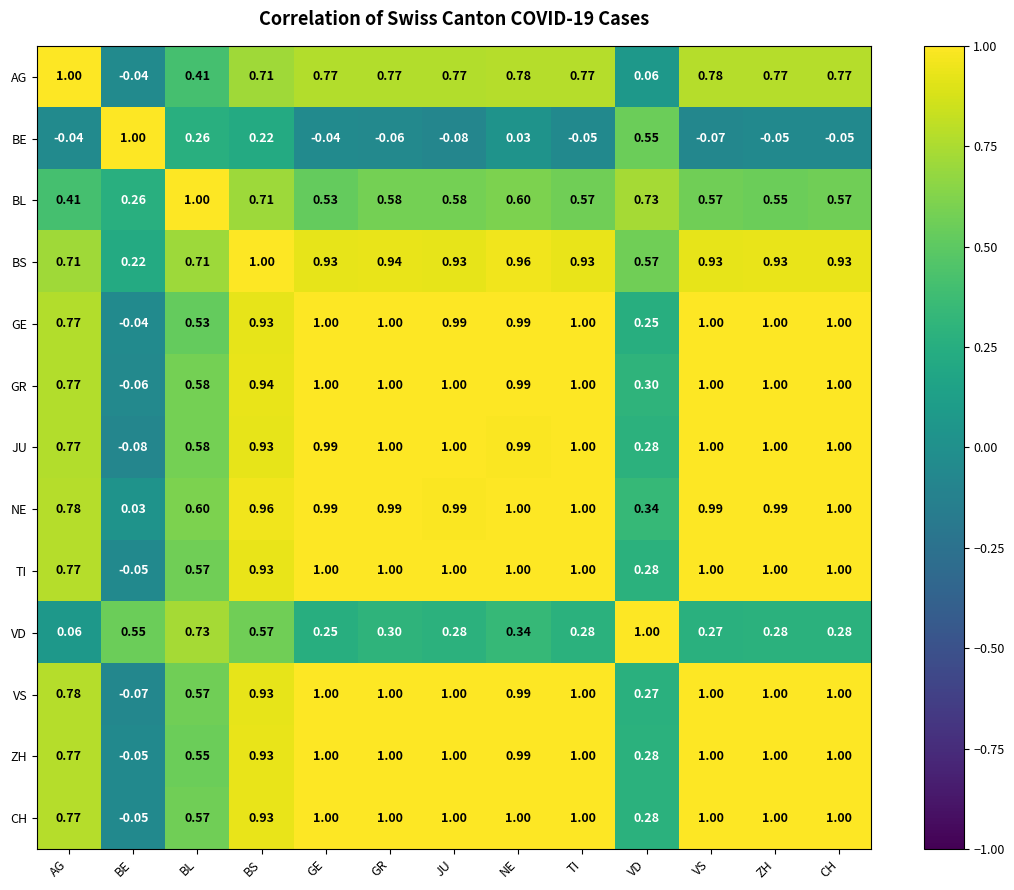

Where is VD nearest to the value 0?

AG